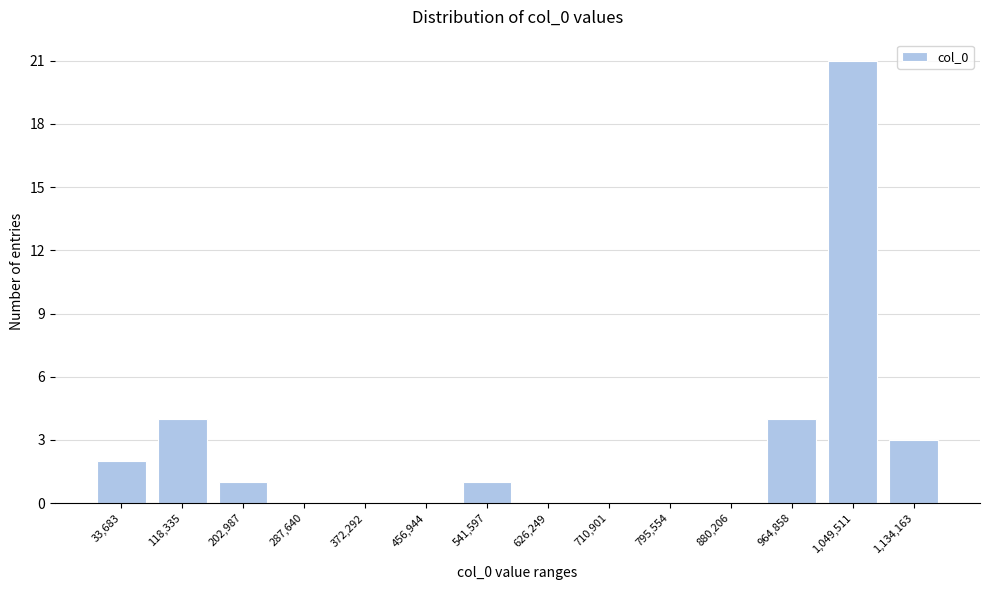

Reading left to right, extract all data points from this chart.

33,683=2	118,335=4	202,987=1	287,640=0	372,292=0	456,944=0	541,597=1	626,249=0	710,901=0	795,554=0	880,206=0	964,858=4	1,049,511=21	1,134,163=3